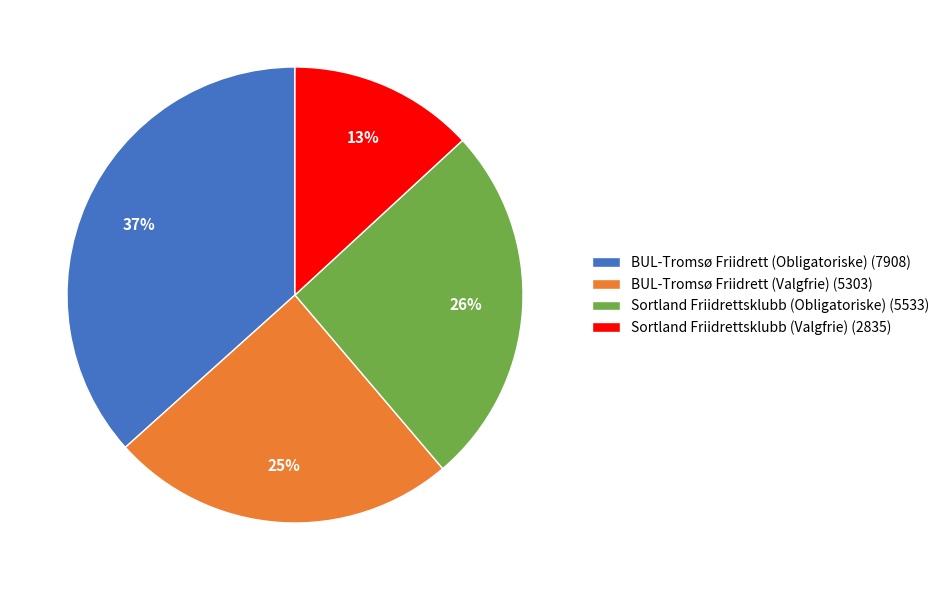

Do Sortland Friidrettsklubb (Valgfrie) and BUL-Tromsø Friidrett (Obligatoriske) together represent more than half of the pie?

No